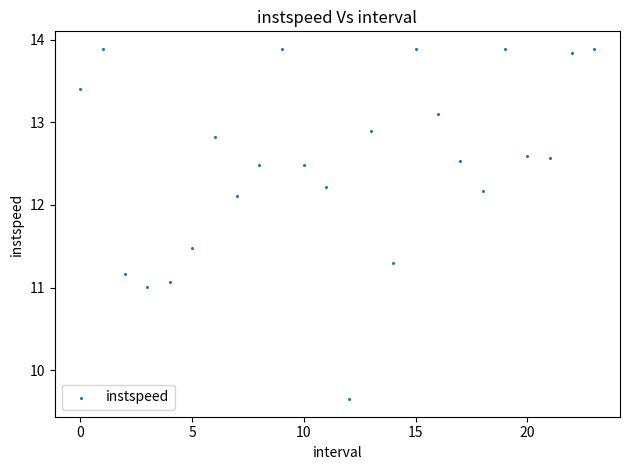

How many points are shown in the scatter plot?

24